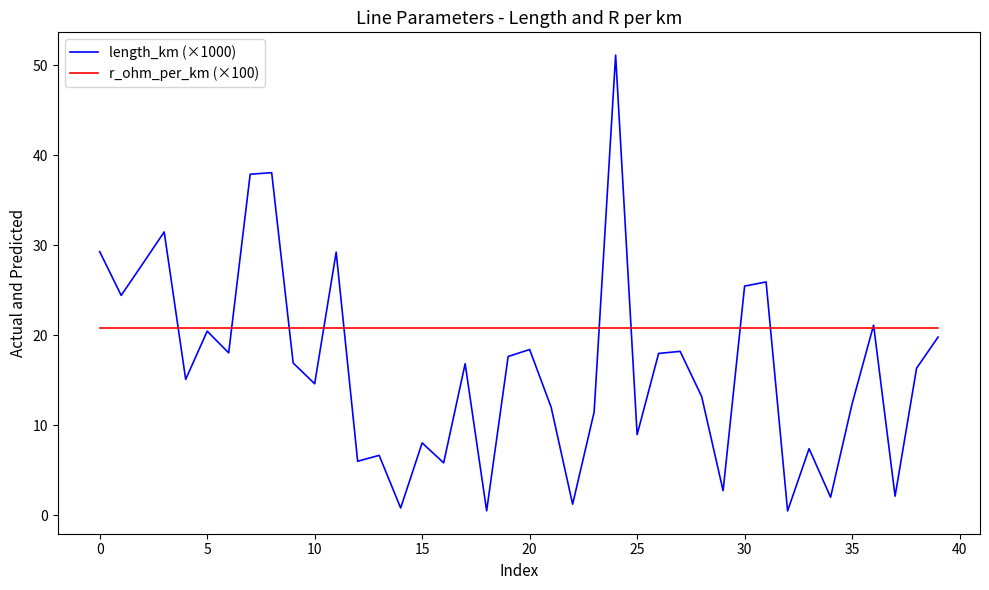

Does the chart have visible grid lines?

No